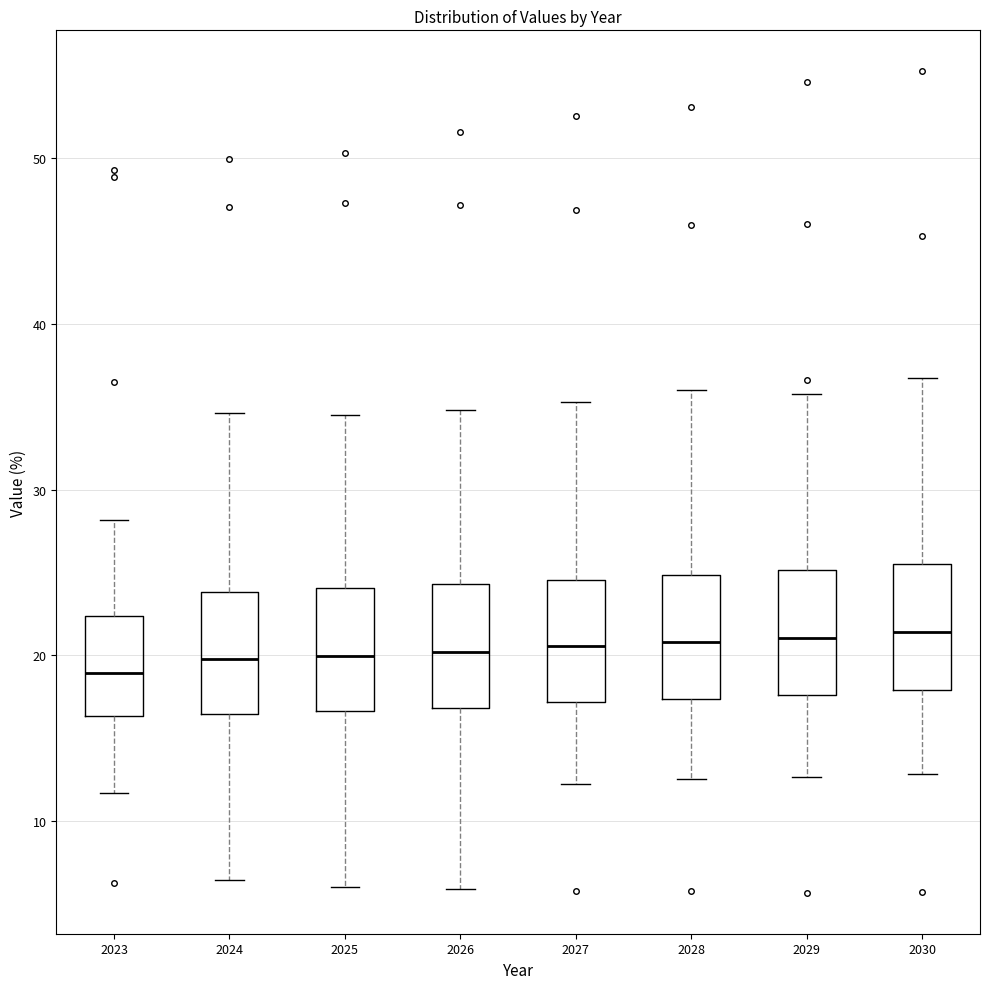

Reading left to right, read every box against the y-axis: the position of its median line, the range the box covers, and the ends of its whiskers. The values are not printed on the chart, so give them approximately, as read against the axis.

2023: median 19, box 16 to 22, whiskers 12 to 28
2024: median 20, box 16 to 24, whiskers 6 to 35
2025: median 20, box 17 to 24, whiskers 6 to 34
2026: median 20, box 17 to 24, whiskers 6 to 35
2027: median 21, box 17 to 25, whiskers 12 to 35
2028: median 21, box 17 to 25, whiskers 13 to 36
2029: median 21, box 18 to 25, whiskers 13 to 36
2030: median 21, box 18 to 26, whiskers 13 to 37